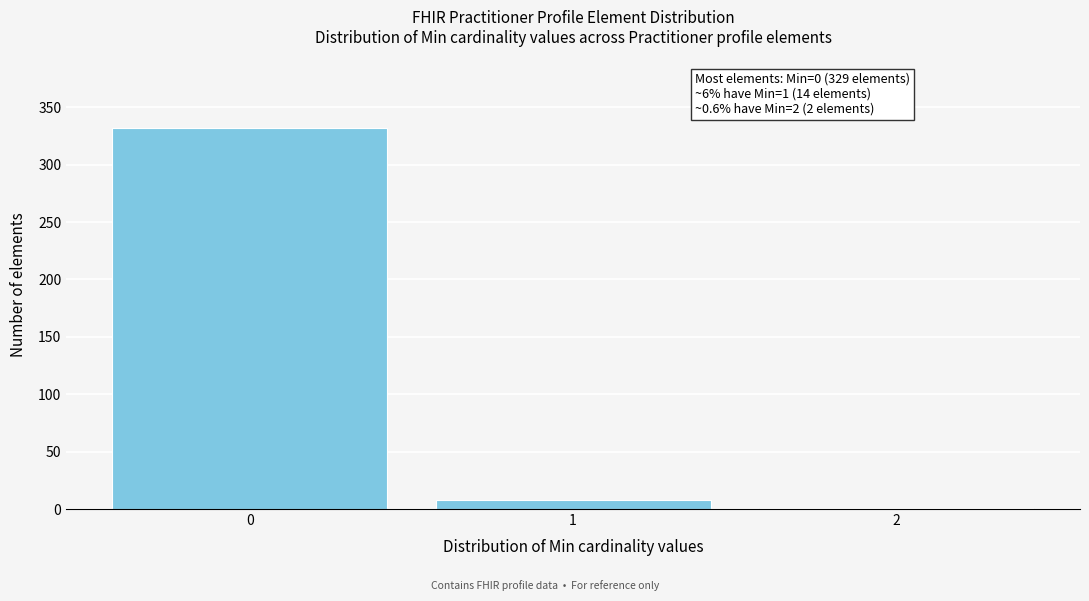

Reading right to left, extract all data points from this chart.

2=1	1=8	0=332